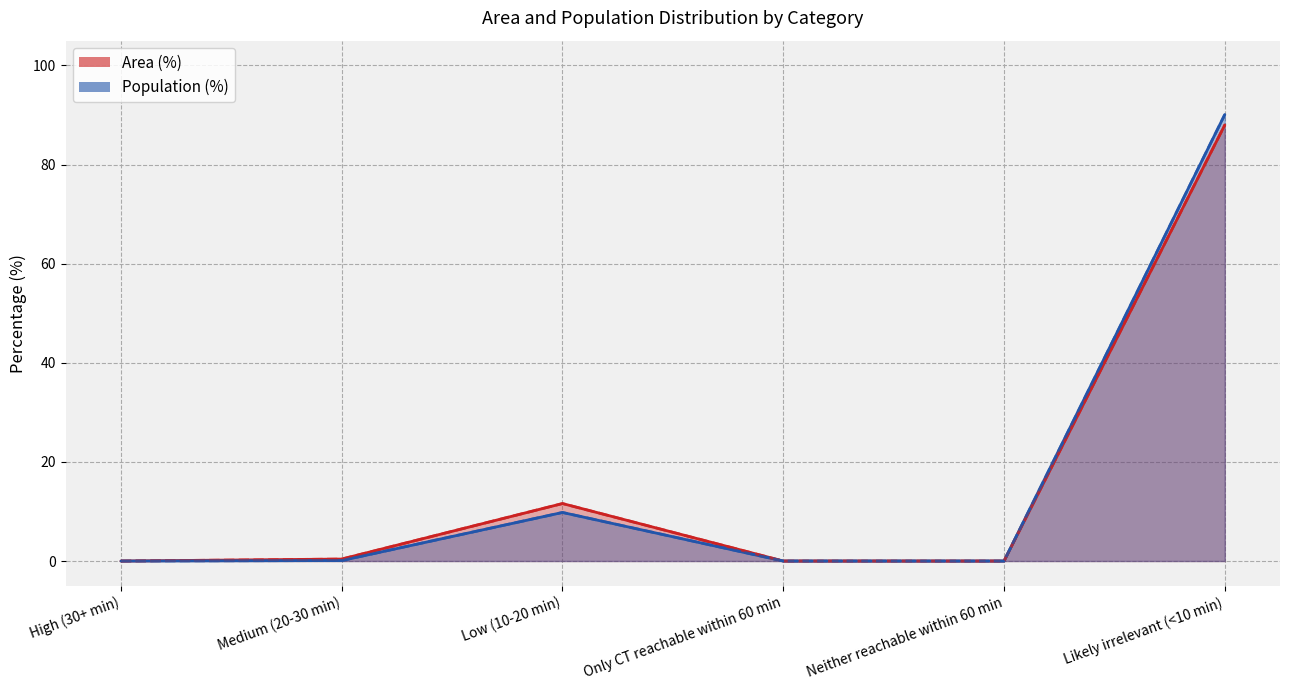

True or false: Population (%) and Area (%) cross at least once.

False